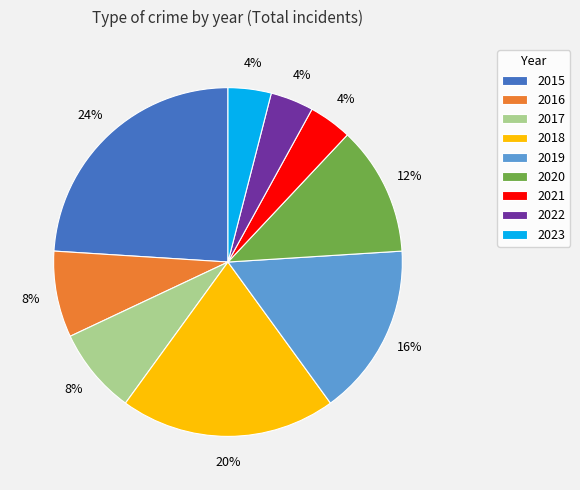

Is the sum of 2018 and 2019 greater than half?

No